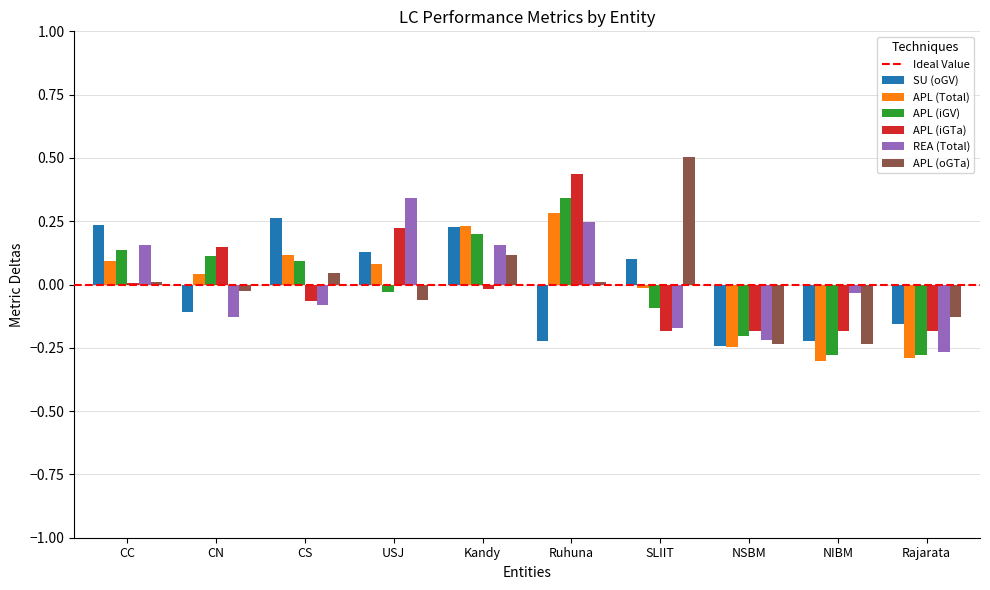

Is the value of APL (Total) at NIBM greater than the value of REA (Total) at CC?

No